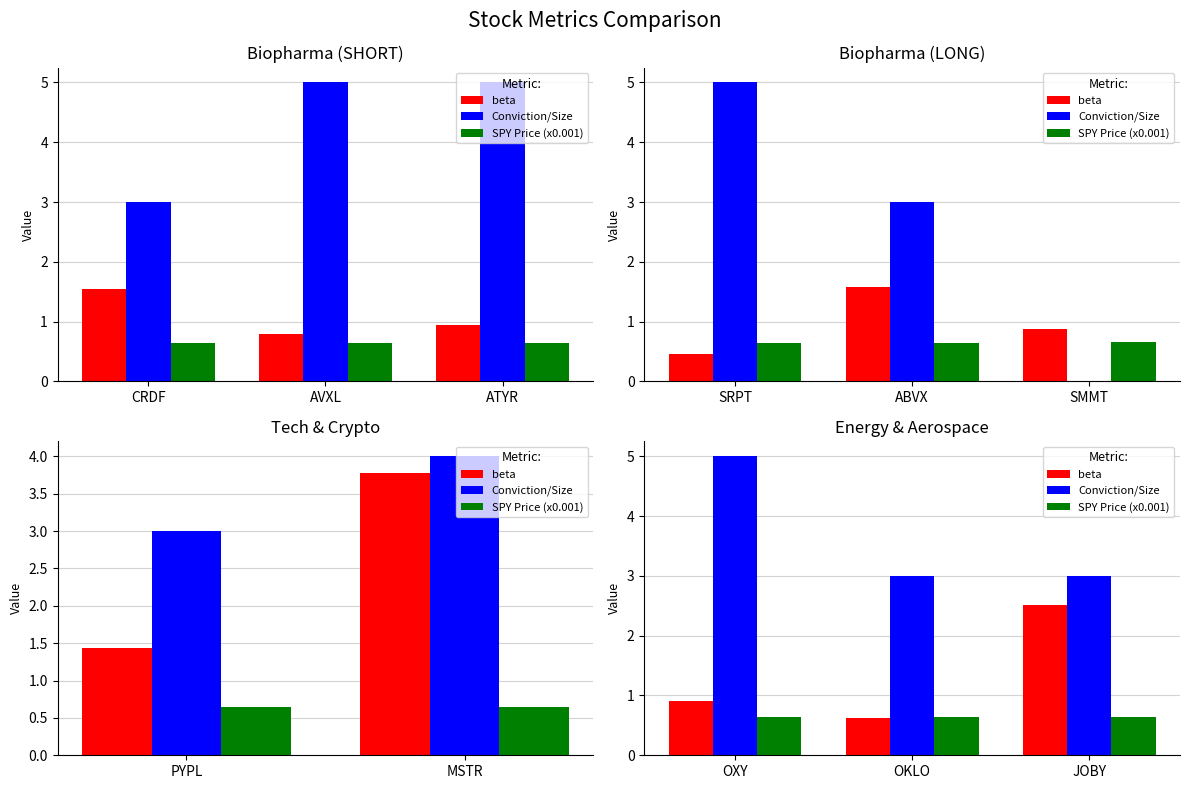

Rank the series by their maximum value, from highest to lowest.

Conviction/Size, beta, SPY Price (x0.001)